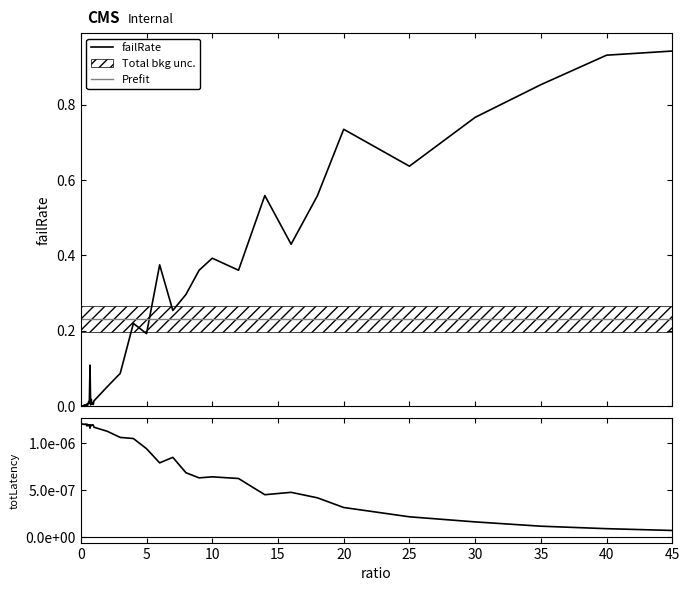

Which series has the widest spread of values?

failRate